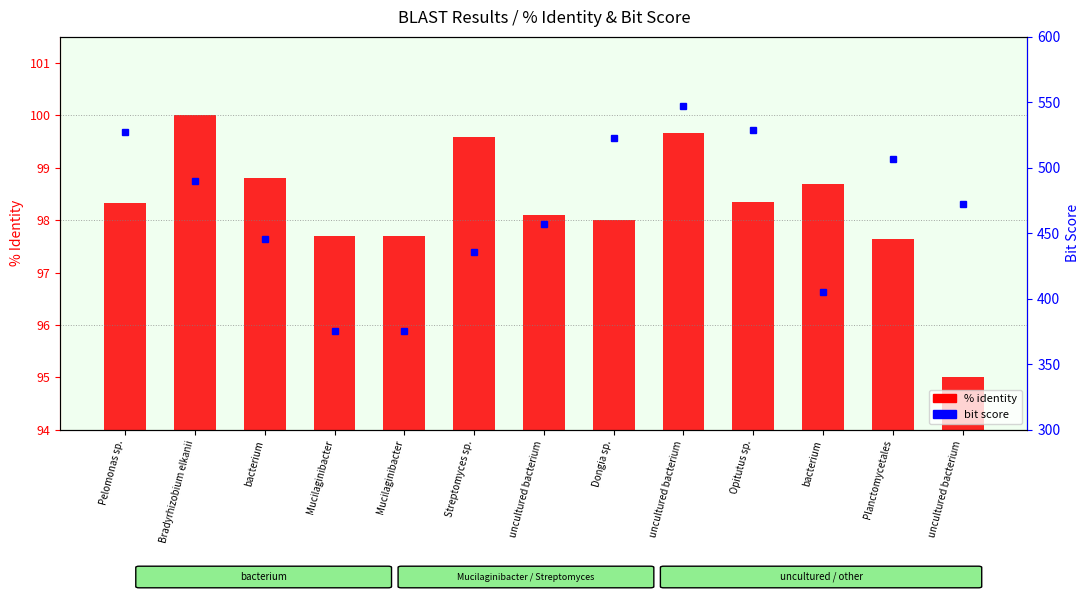

Rank the categories by value from highest to lowest.

Bradyrhizobium elkanii, uncultured bacterium, Streptomyces sp., bacterium, bacterium, Opitutus sp., Pelomonas sp., uncultured bacterium, Dongia sp., Mucilaginibacter, Mucilaginibacter, Planctomycetales, uncultured bacterium